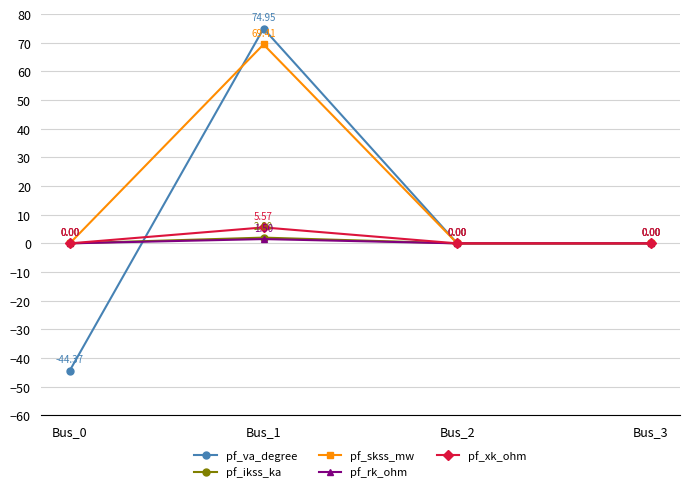

How many lines are shown in the chart?

5